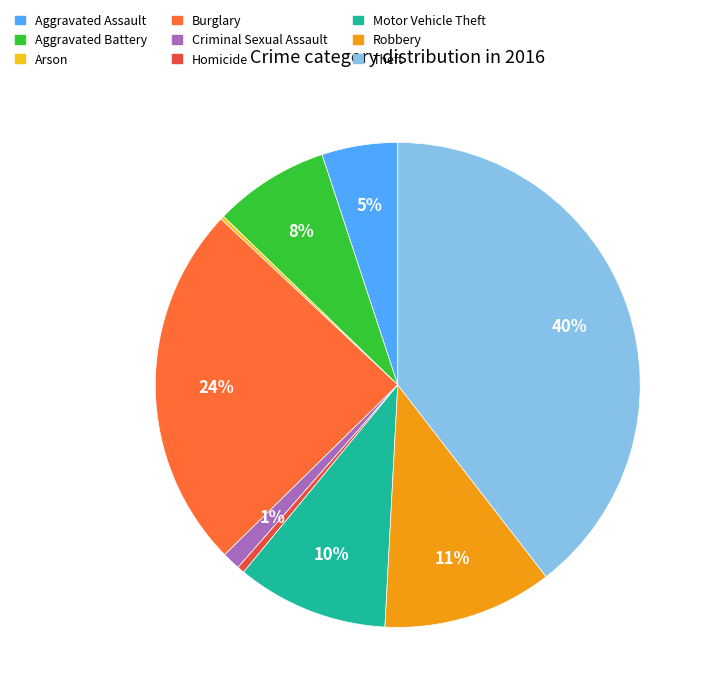

Rank the categories by value from highest to lowest.

Theft, Burglary, Robbery, Motor Vehicle Theft, Aggravated Battery, Aggravated Assault, Criminal Sexual Assault, Homicide, Arson